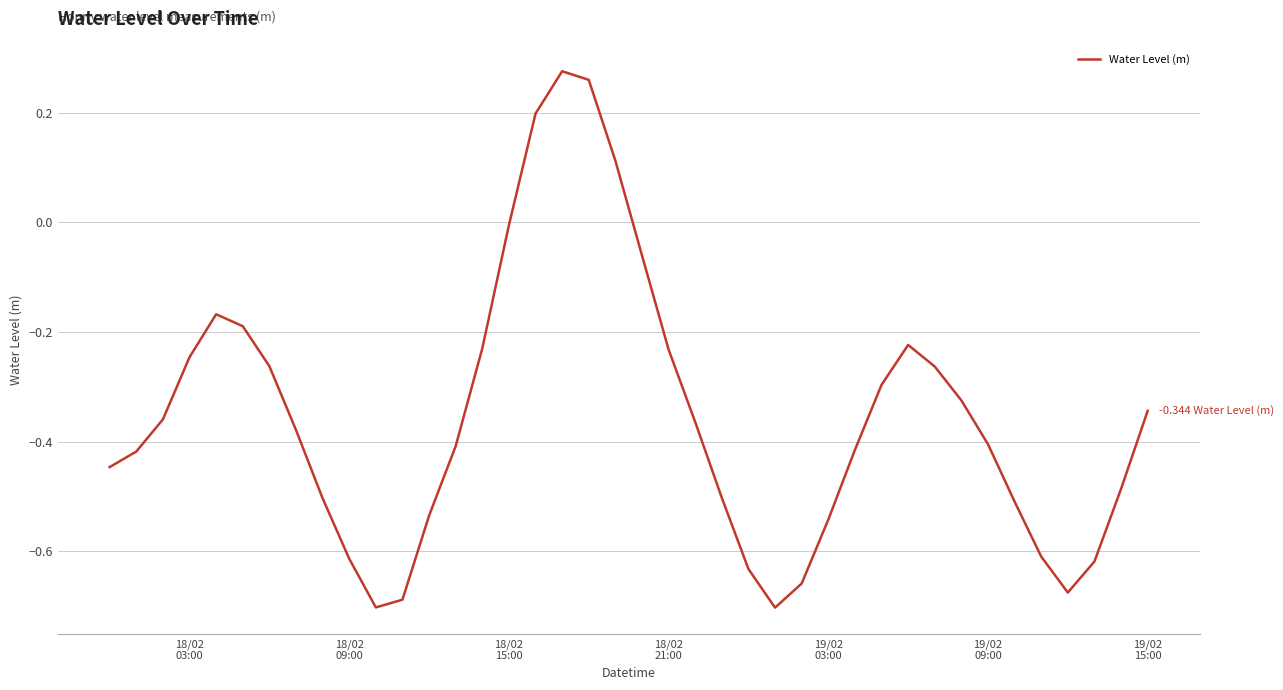

Does the chart display data point markers on the line(s)?

No